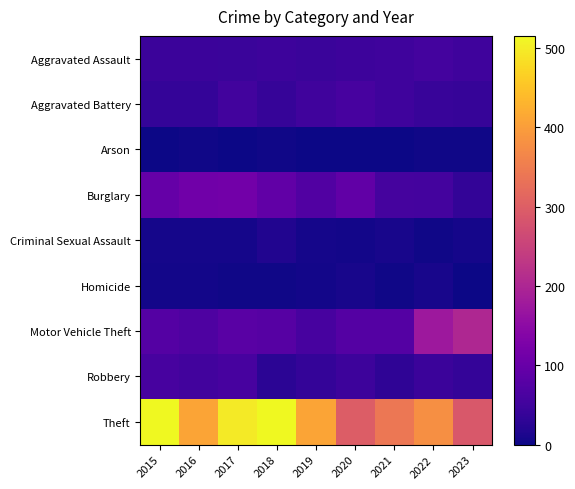

What is the difference between the highest and lowest values at 2022?

376